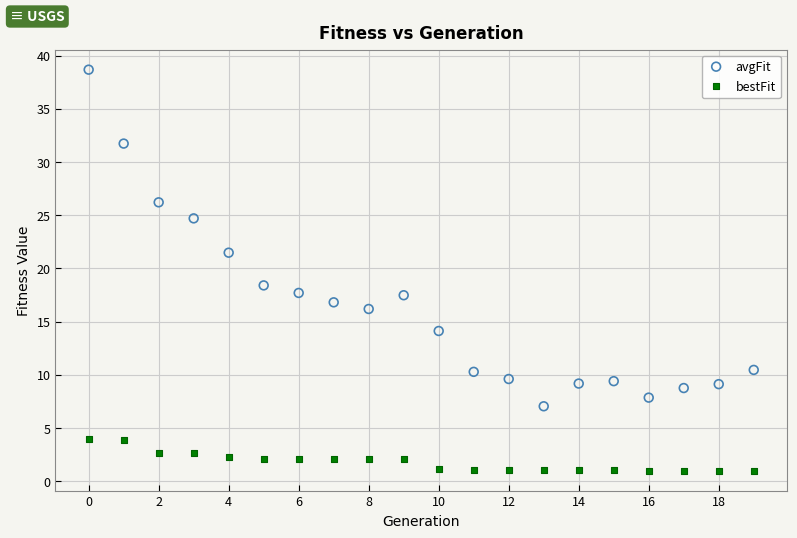

Which series reaches the minimum Y coordinate?

bestFit